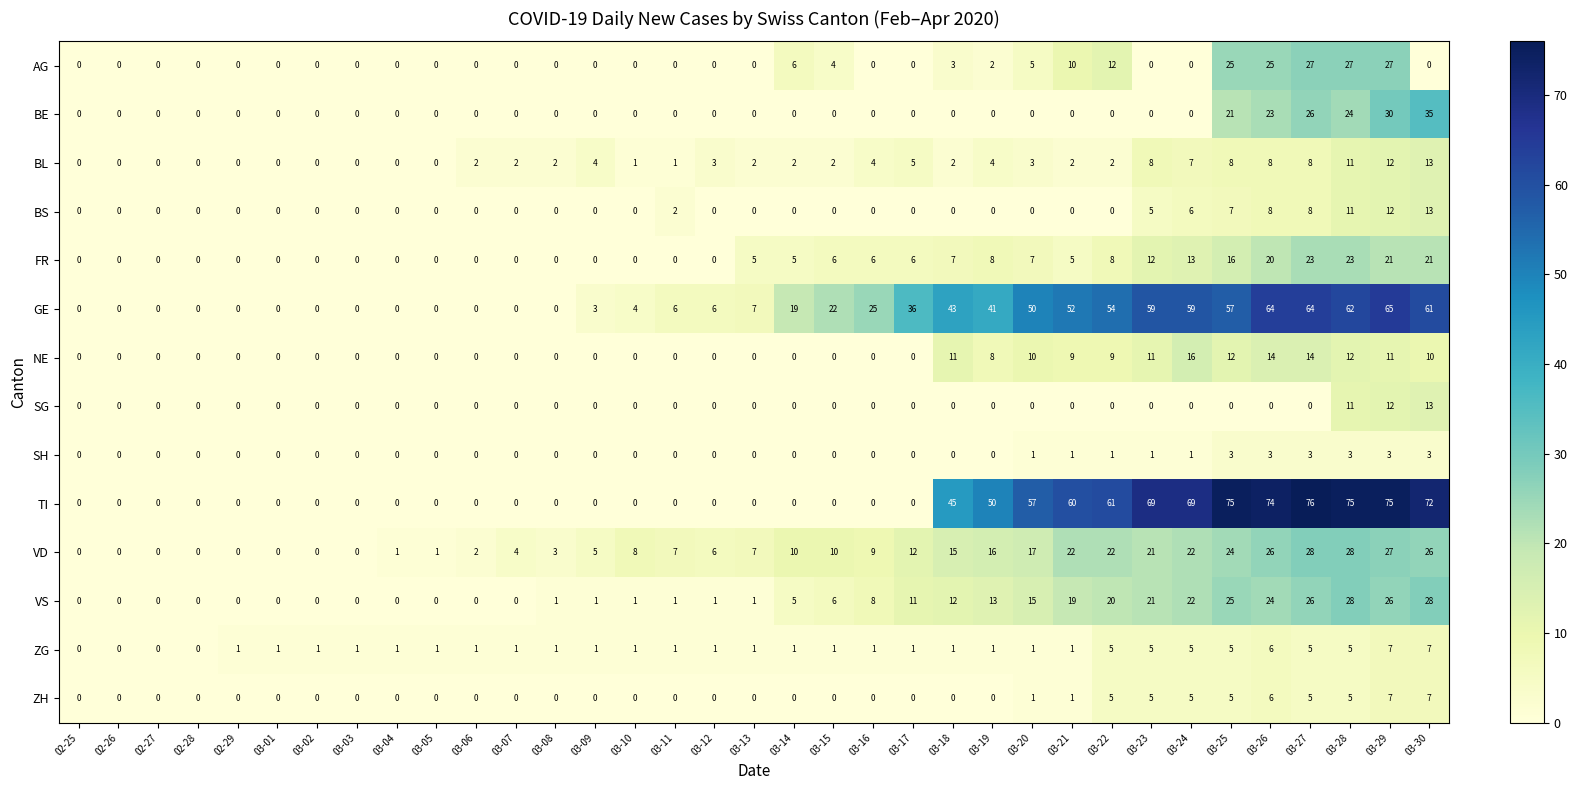

What is the average value of the BE series?

5